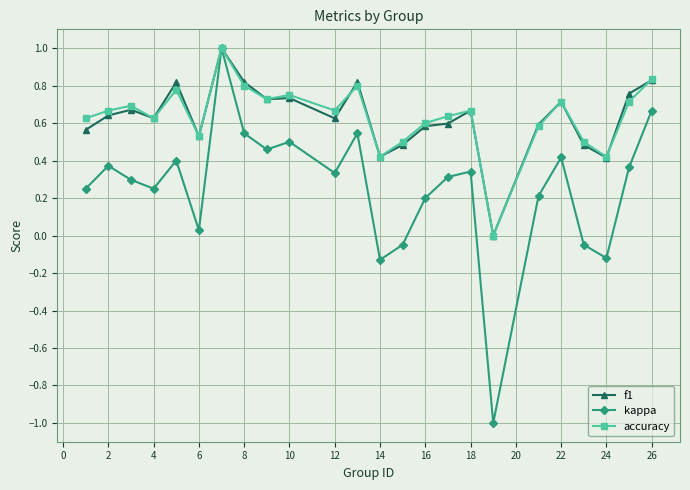

True or false: accuracy has more than 0 points higher than both neighbors.

True